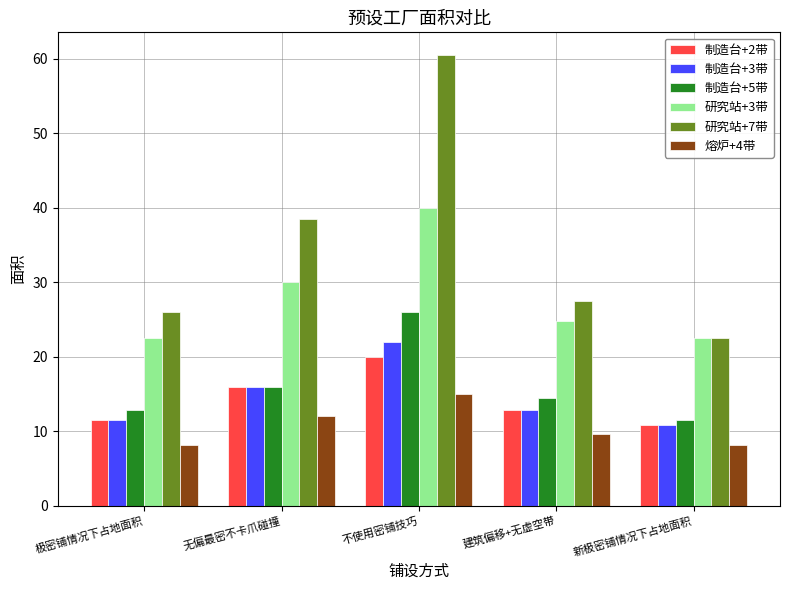

What is the spread (max minus min) of values at 极密铺情况下占地面积?

17.8